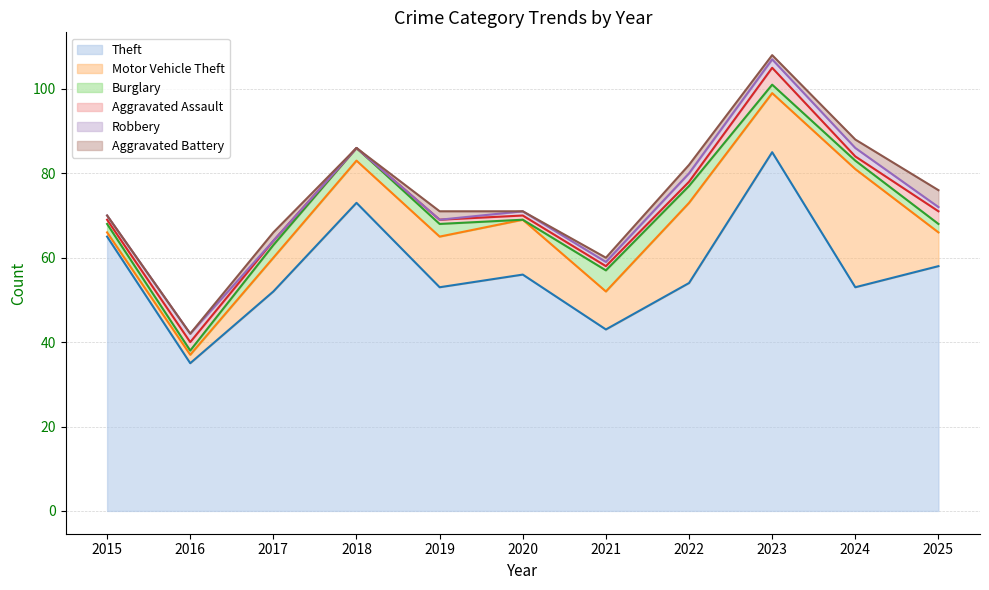

What is the difference between the Aggravated Assault values at 2019 and 2023?

3